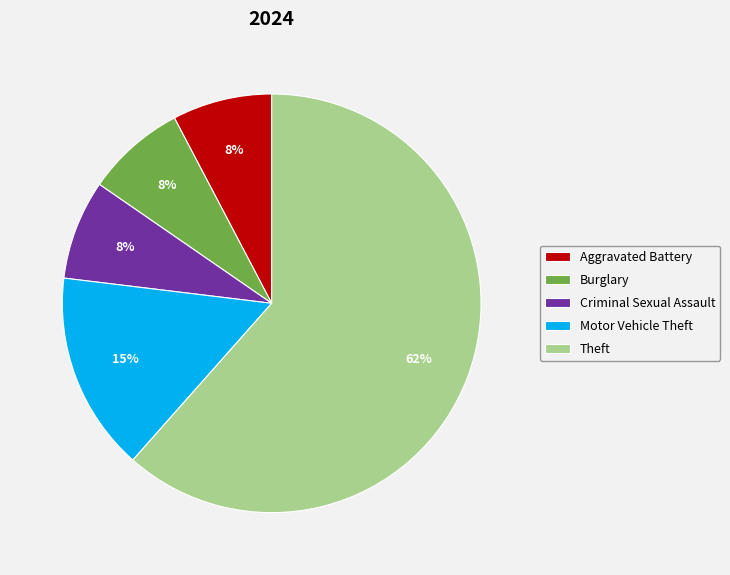

To the nearest percent, what portion does Criminal Sexual Assault represent?

8%